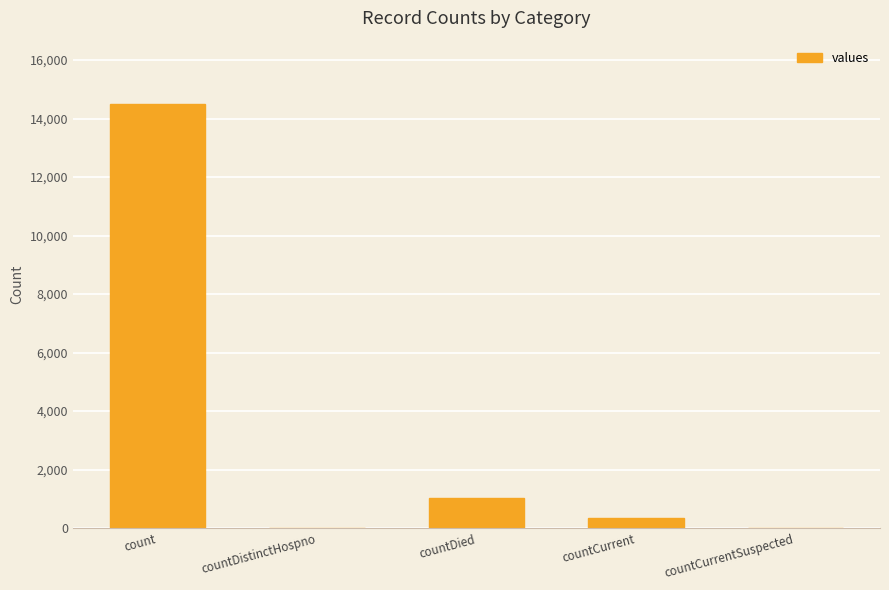

Are the bars grouped side by side (vs. stacked)?

No